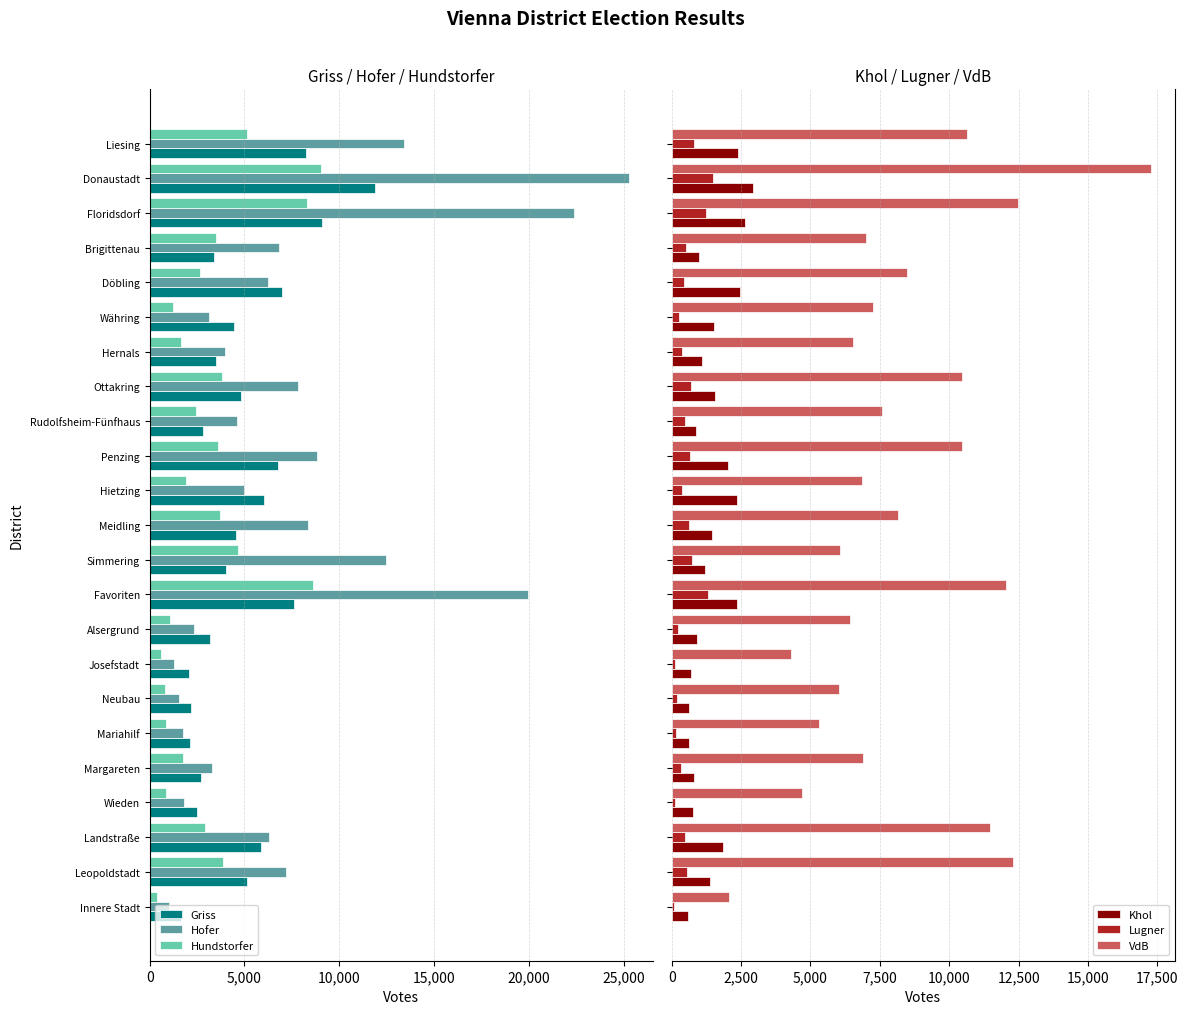

What is the lowest value of the VdB series?

2065